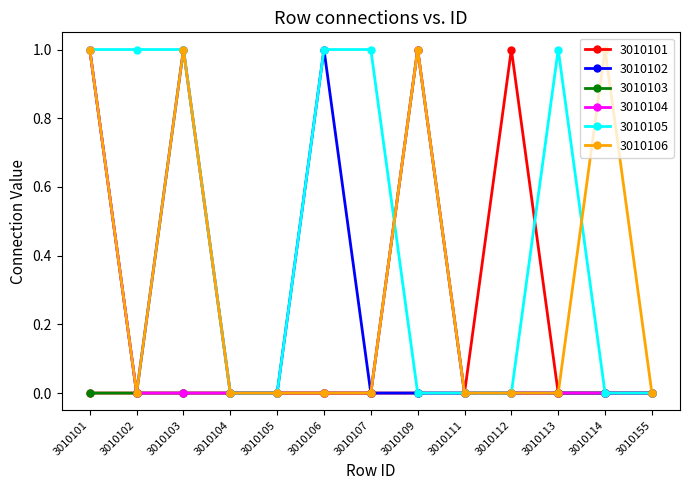

Which series has the largest total across all categories?

3010105